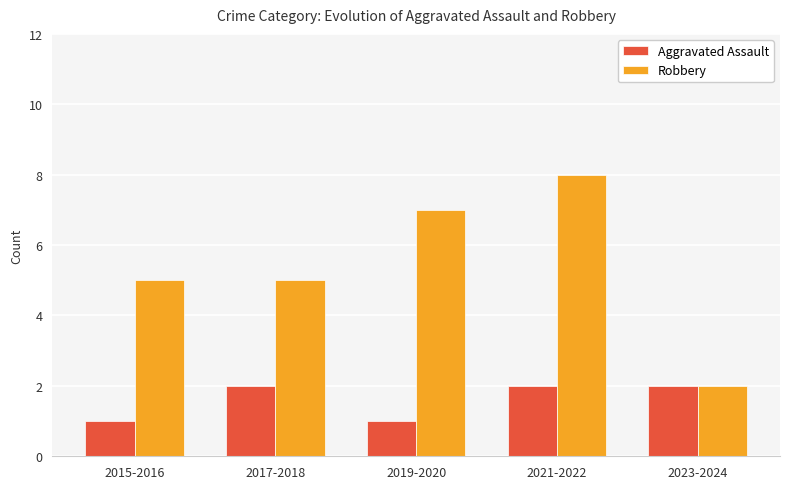

What is the difference between the highest and lowest values at 2015-2016?

4